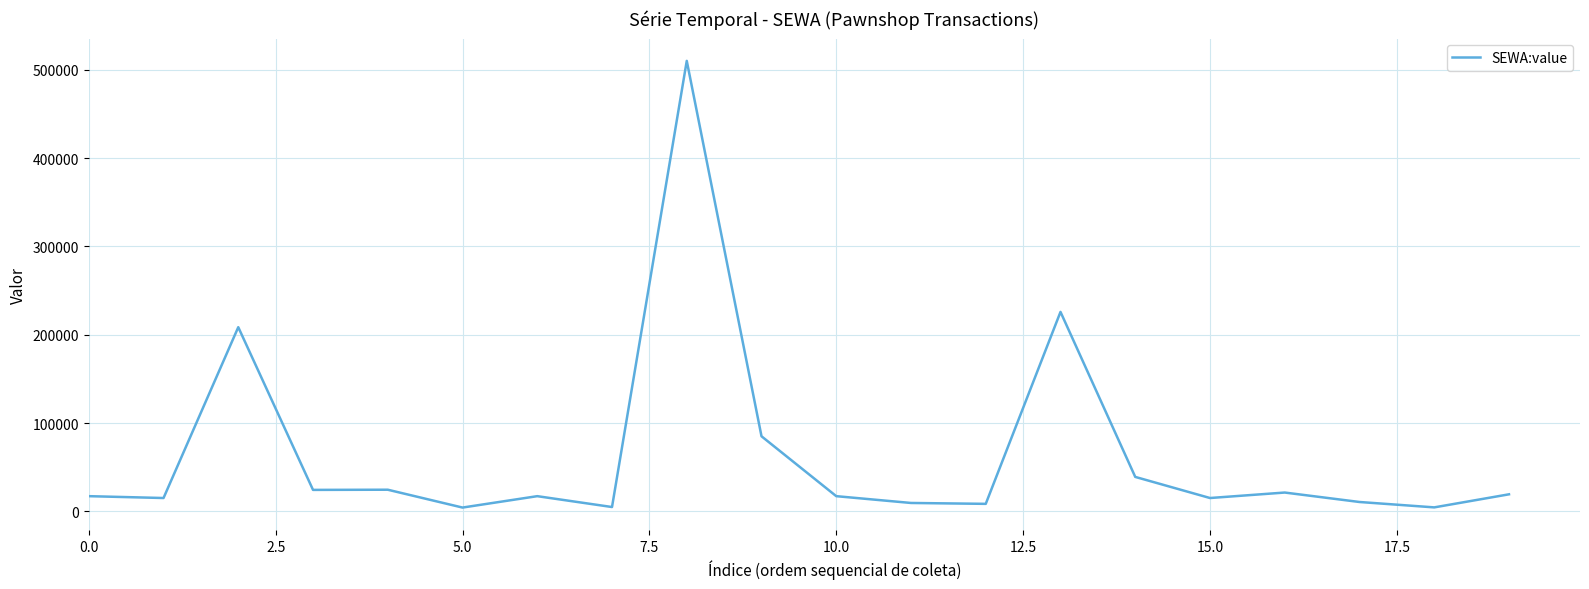

What is the maximum value shown in the chart?

510000